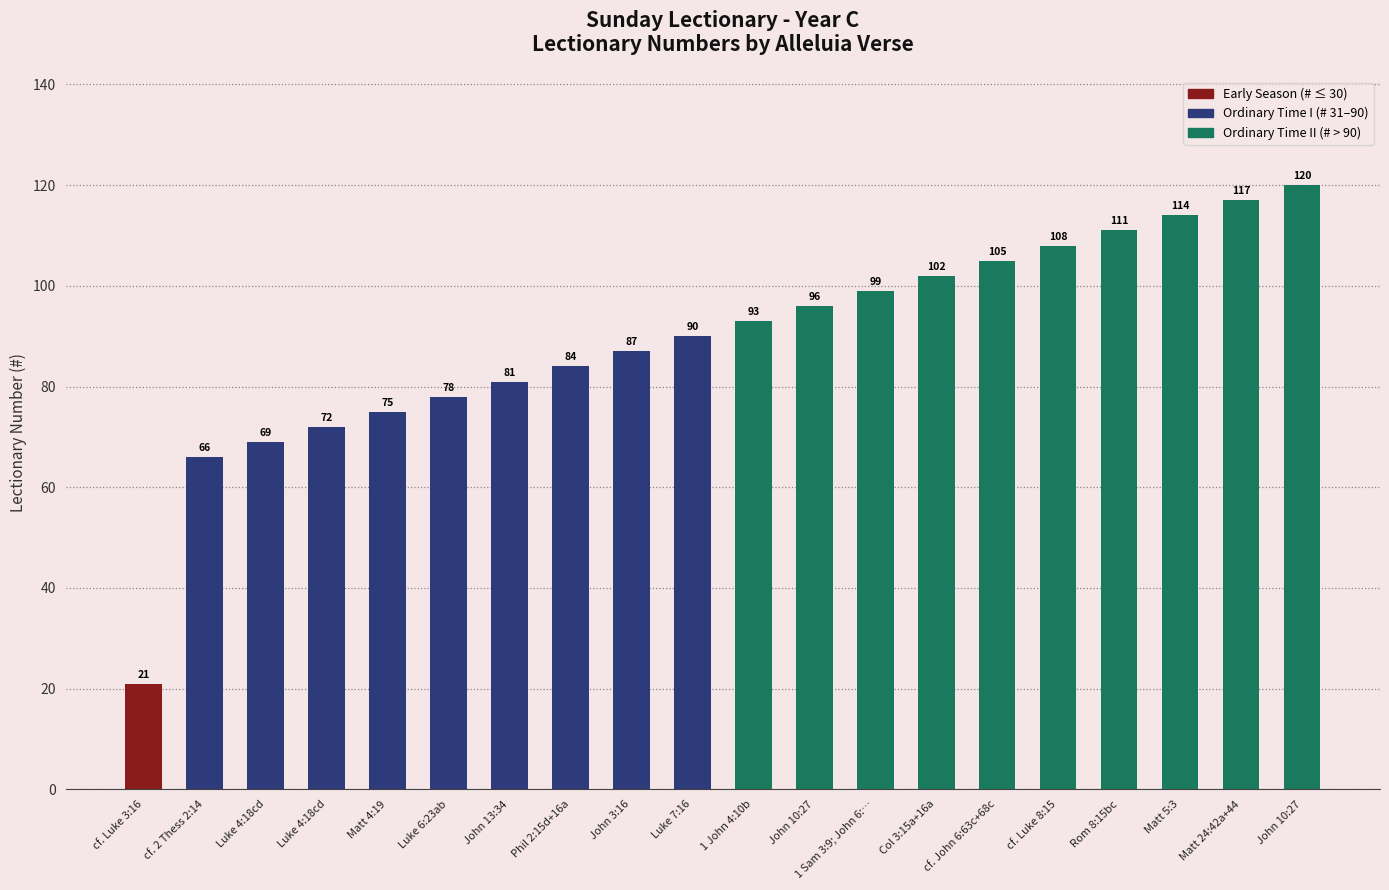

What is the maximum value shown in the chart?

120